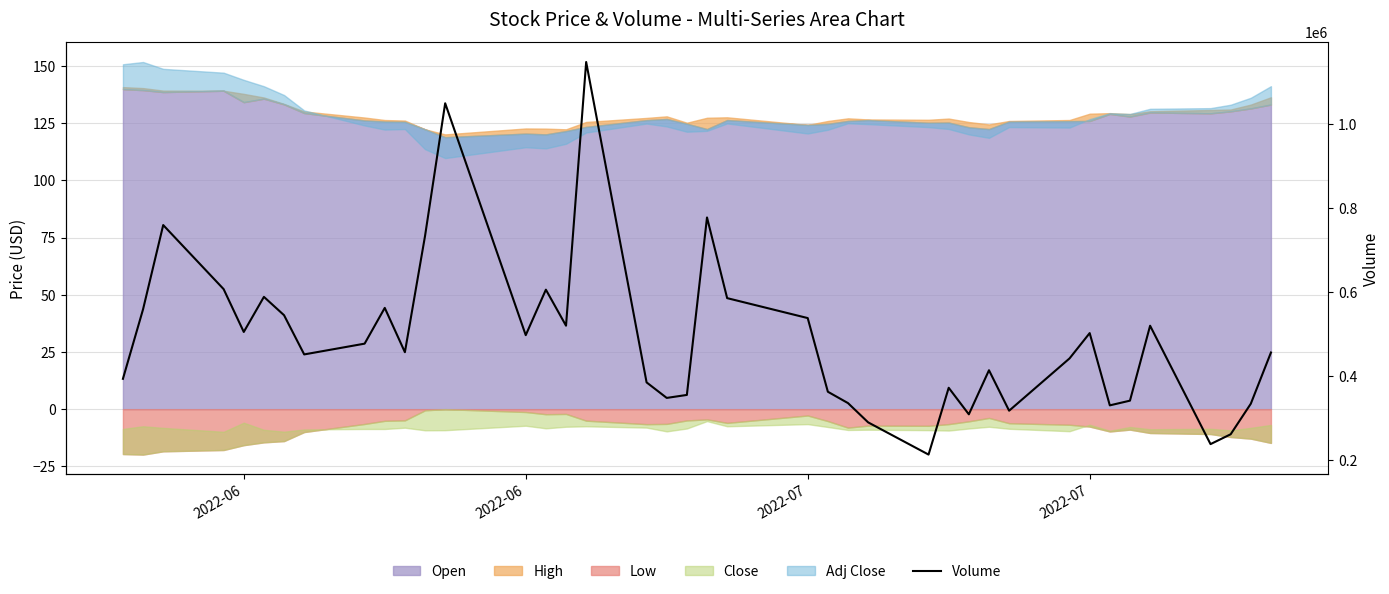

How many points are higher than both their immediate neighbors (excluding endpoints)?

11